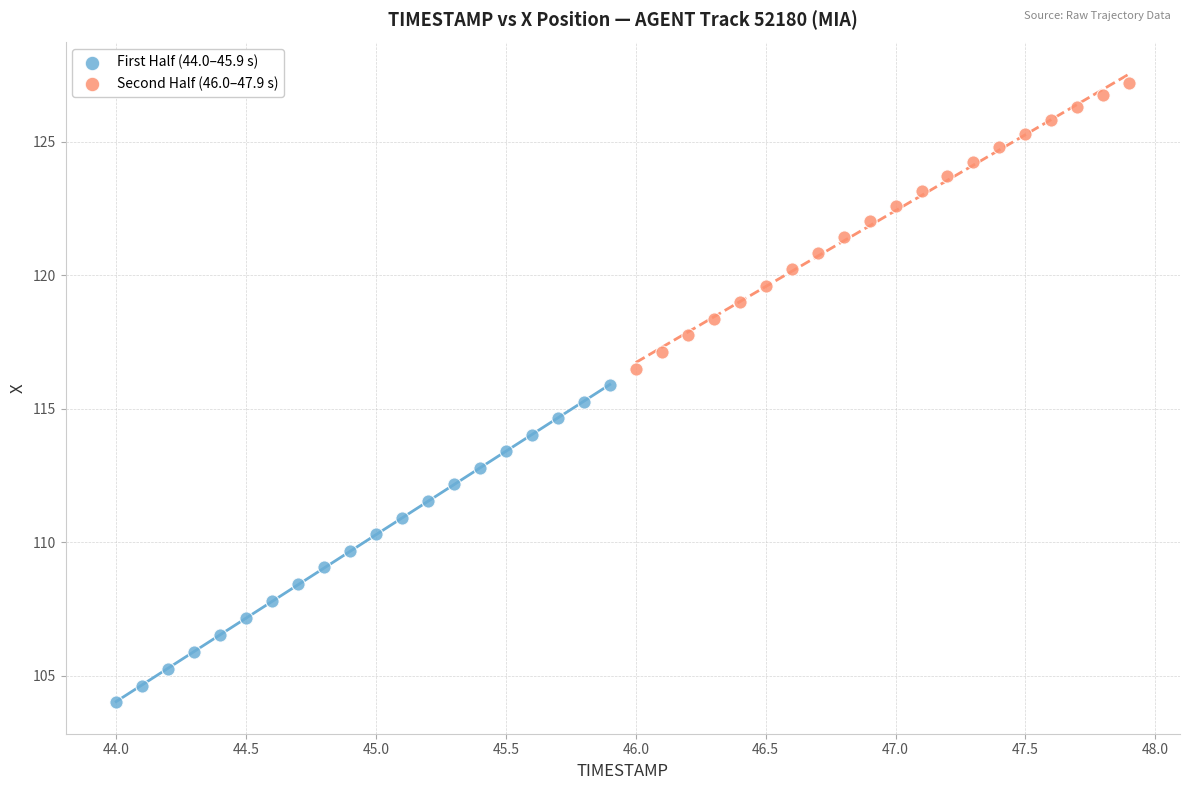

Which series contains the highest Y value?

Second Half (46.0–47.9 s)